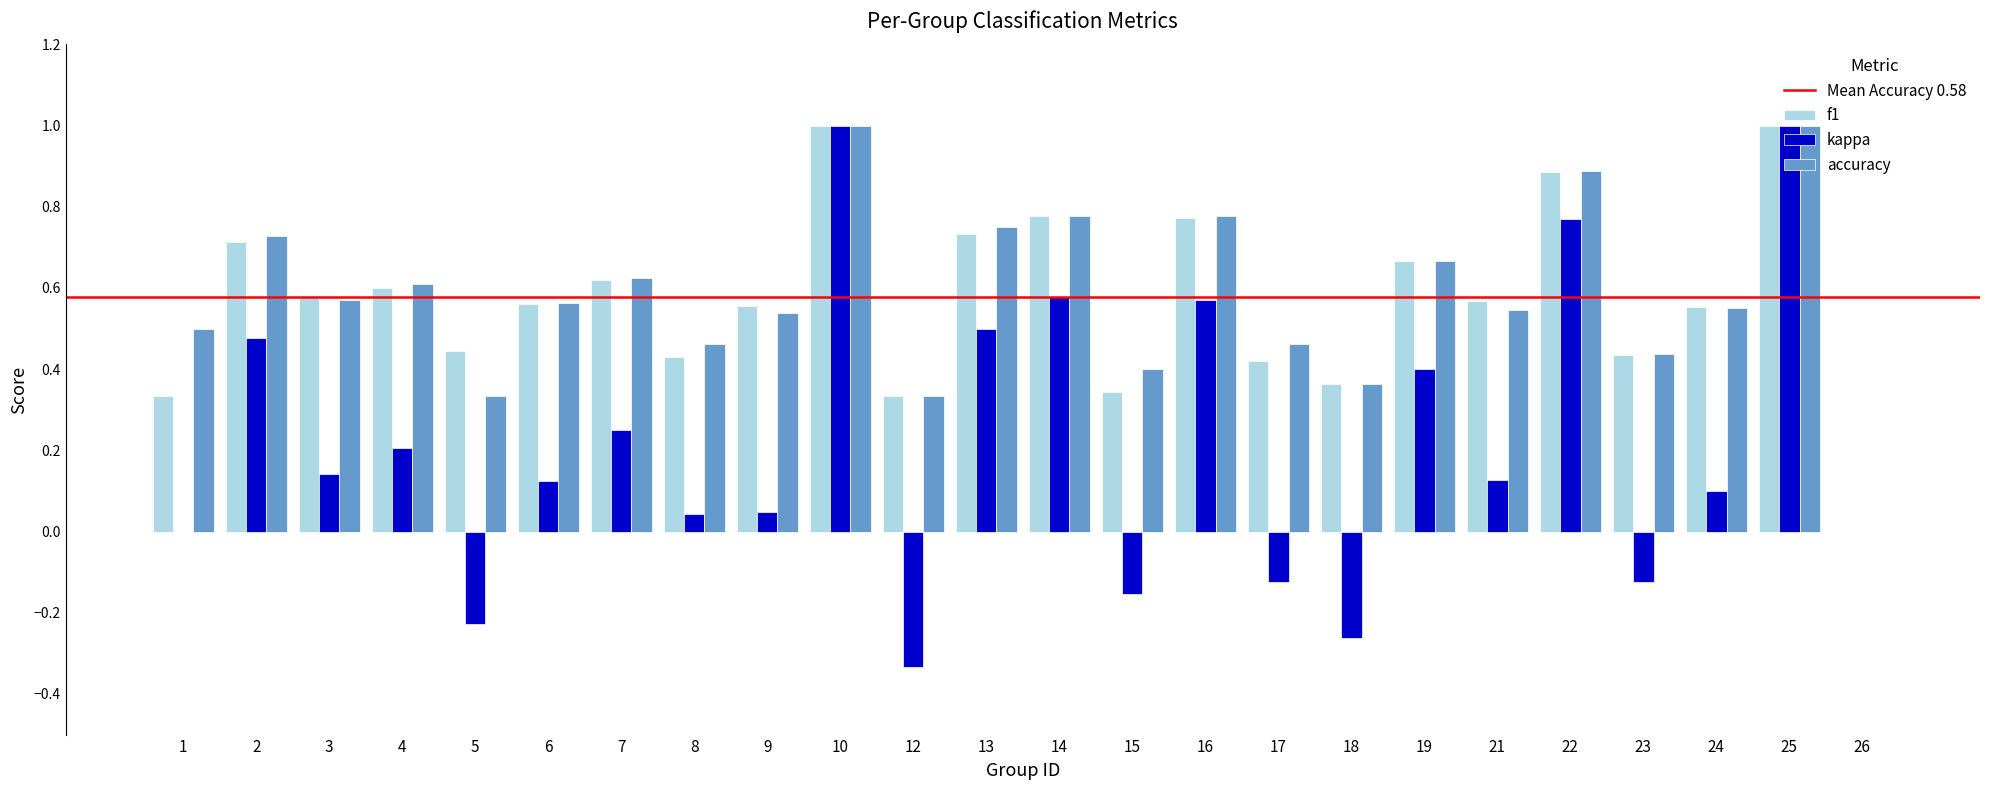

Is the value of f1 at 3 greater than the value of kappa at 13?

Yes